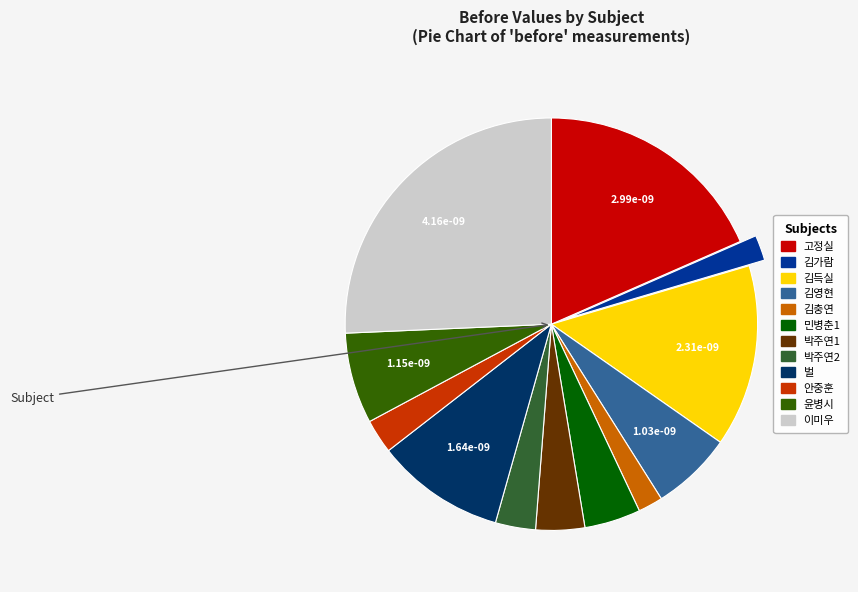

Count the number of slices in the pie.

12